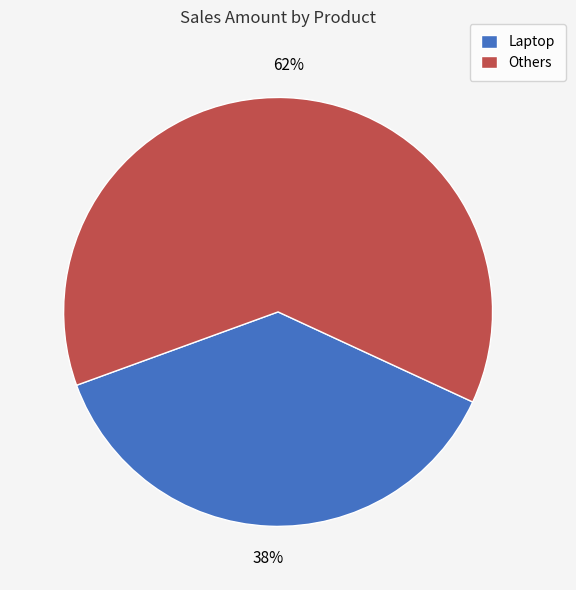

To the nearest percent, what percentage of the pie is Laptop?

38%